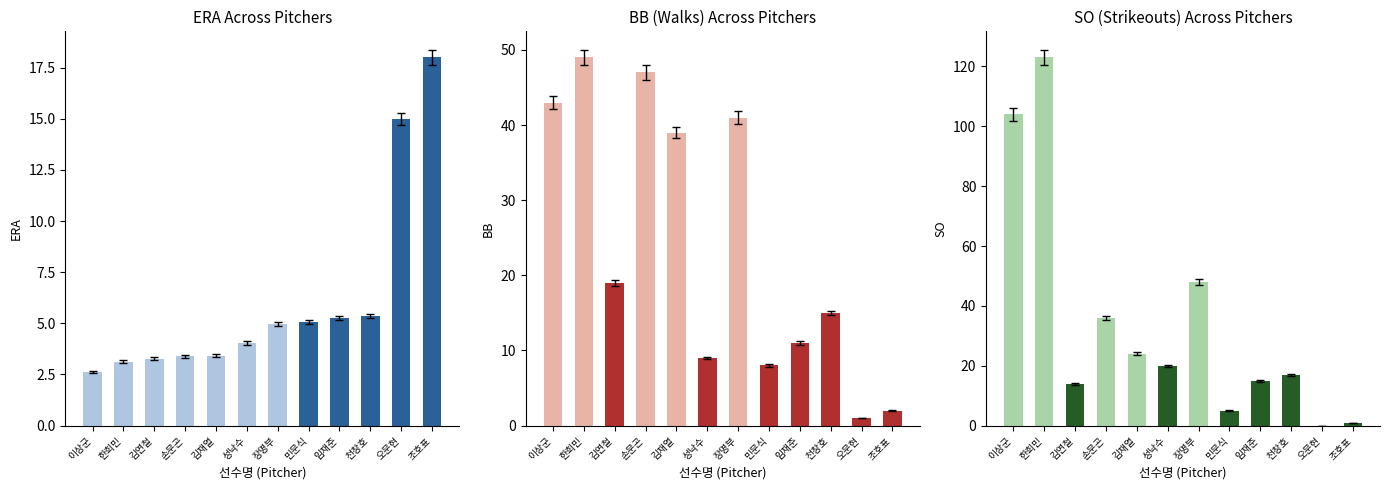

List the series in order of their peak value, lowest first.

ERA, BB, SO